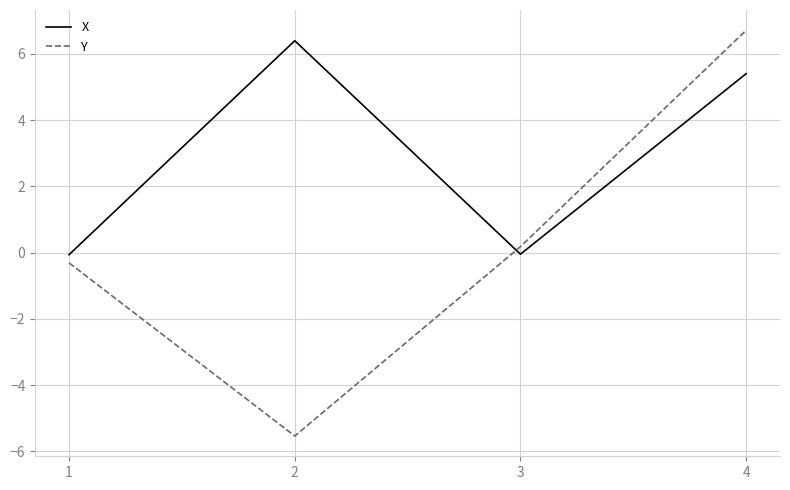

Where do X and Y first cross each other?

2 and 3